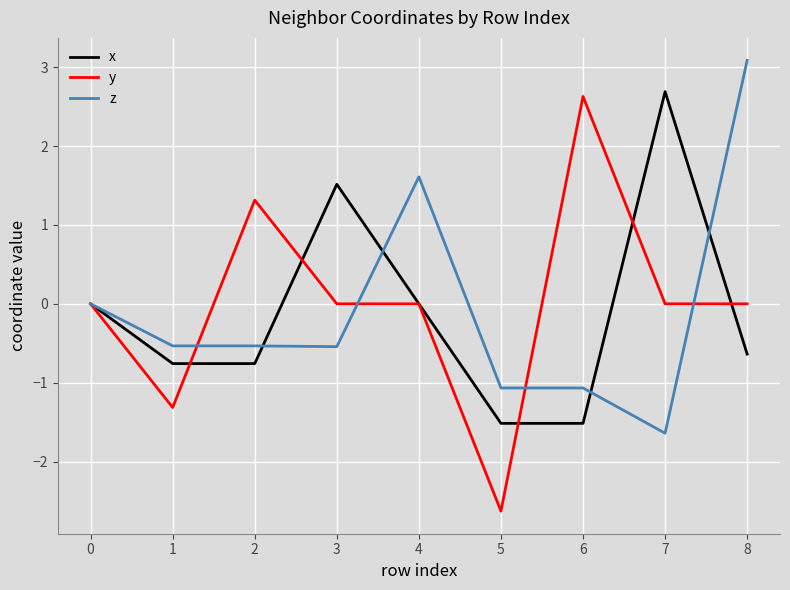

Which category has the lowest value across all series?

5